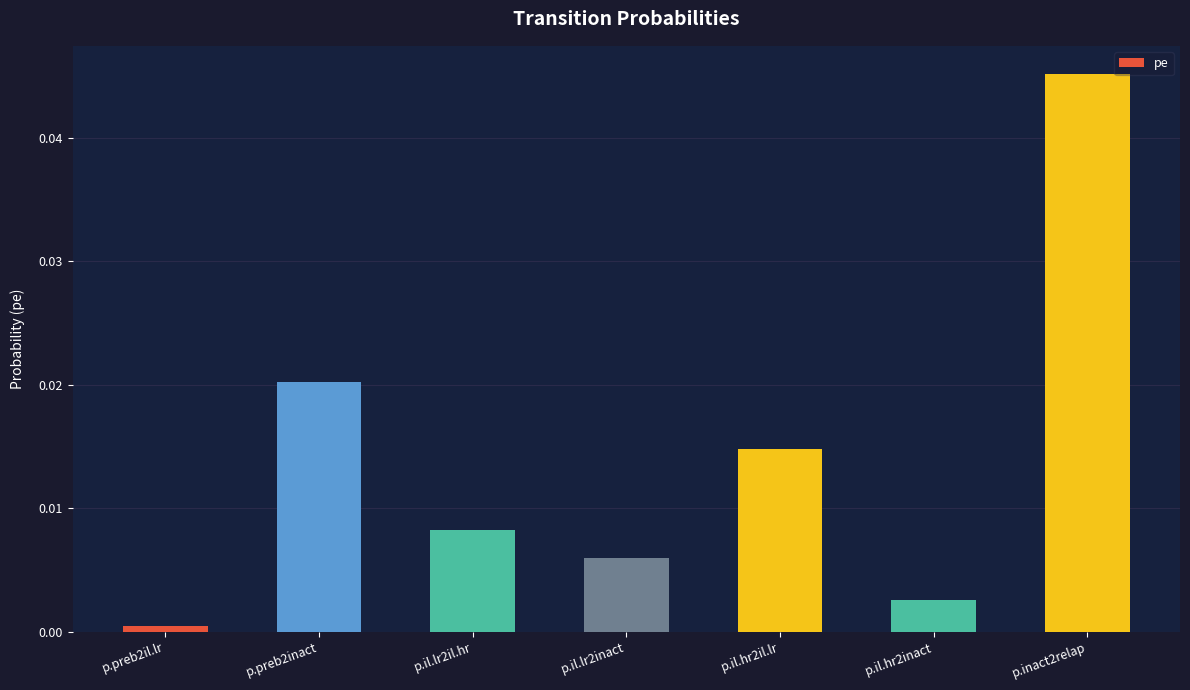

List the labels in order of value, smallest first.

p.preb2il.lr, p.il.hr2inact, p.il.lr2inact, p.il.lr2il.hr, p.il.hr2il.lr, p.preb2inact, p.inact2relap